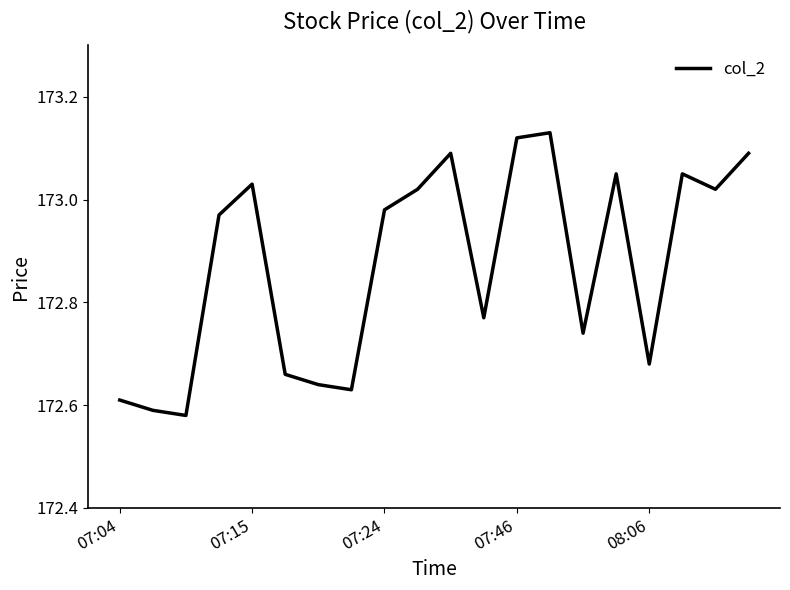

The chart shows a value of 105.6 at 08:06. True or false?

False